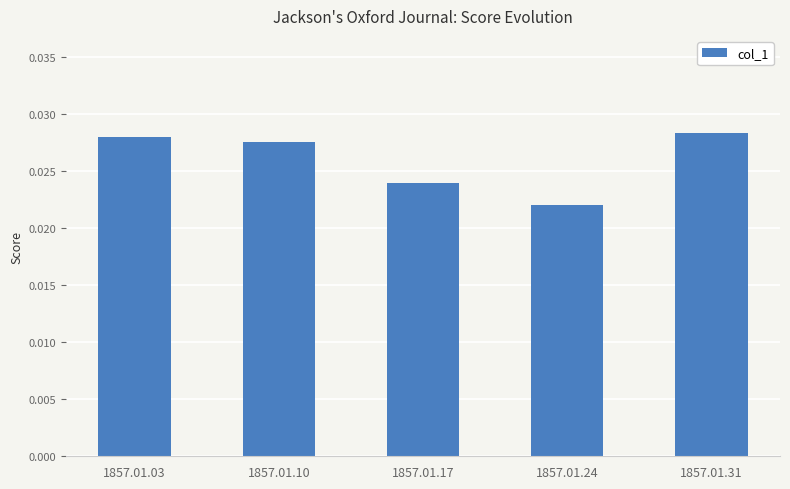

Does the chart contain stacked bars?

No